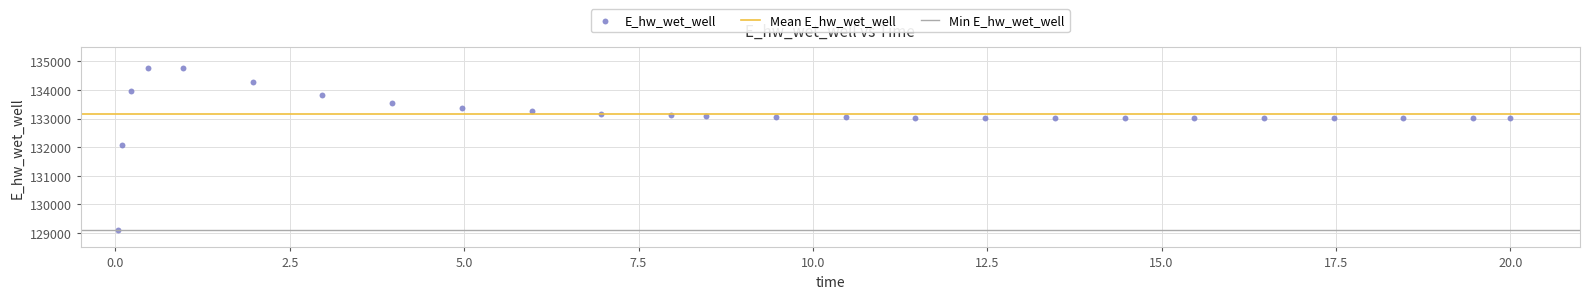

What is the range of Y values (max minus min)?

5649.6